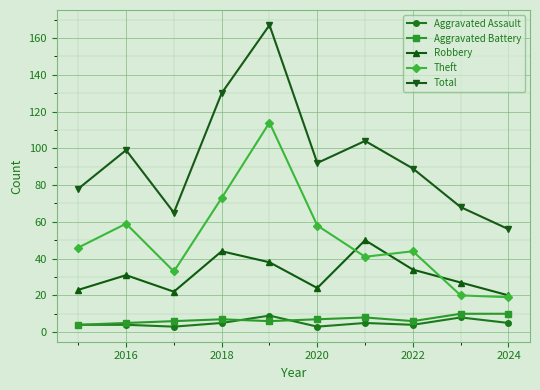

What is the average value of the Theft series?

51